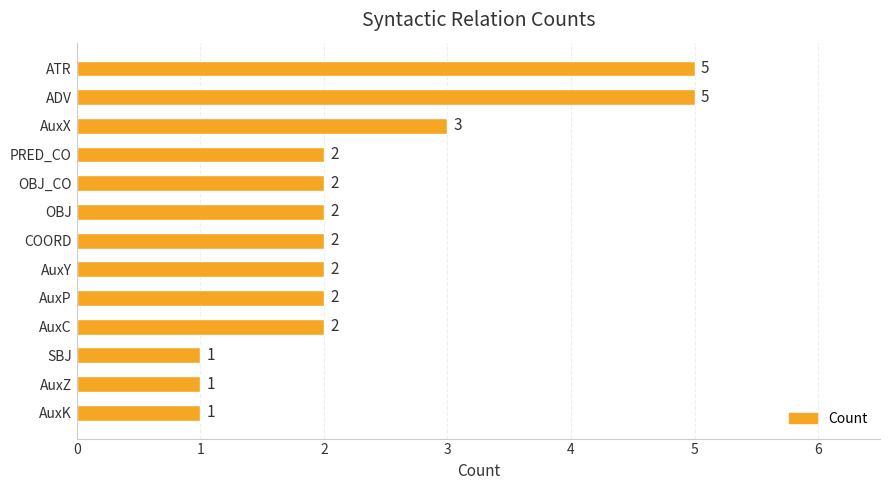

Approximately how many times larger is the value at AuxX compared to ADV?

0.6